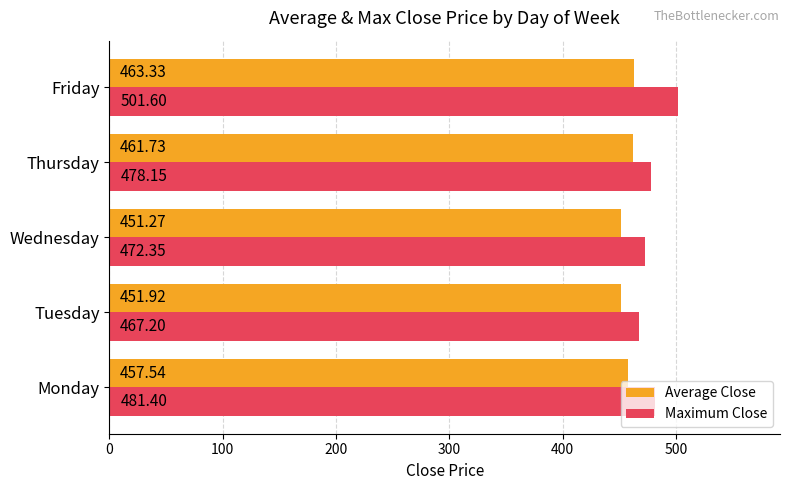

What is the difference between the maximum and second lowest values in the Average Close series?

11.4